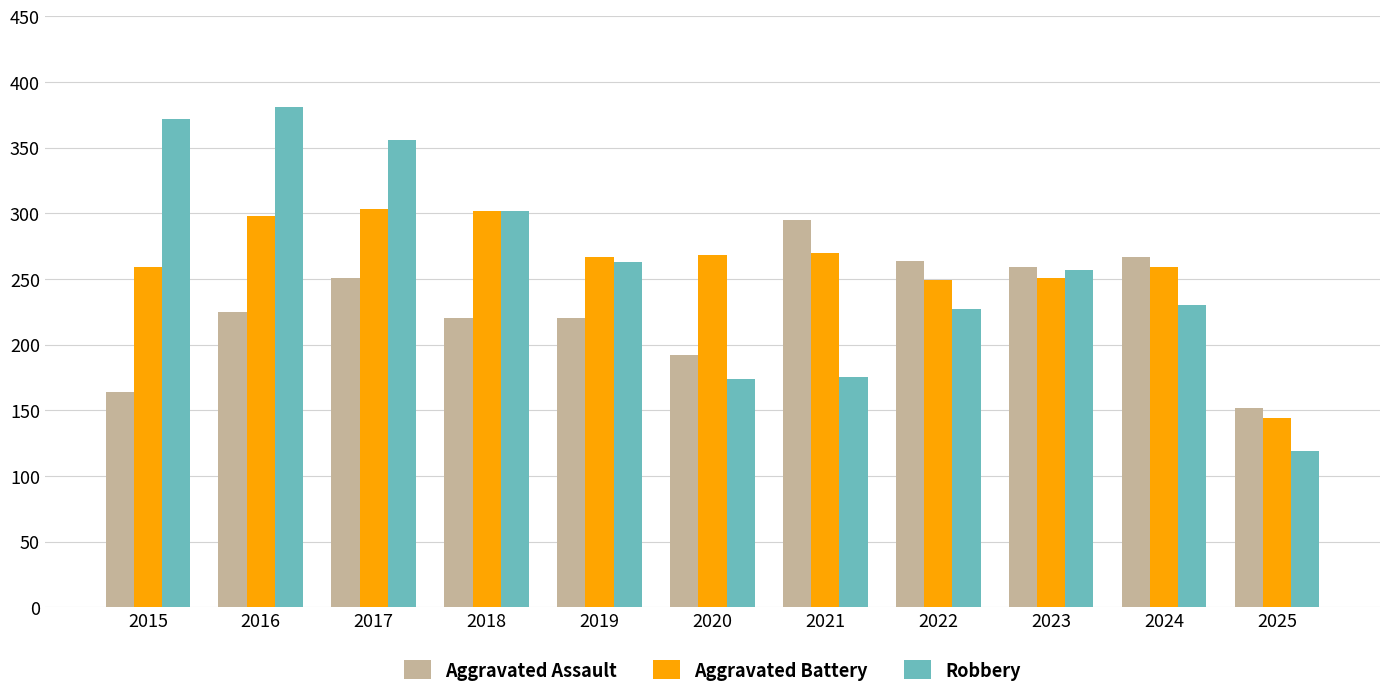

Rank the series by their maximum value, from highest to lowest.

Robbery, Aggravated Battery, Aggravated Assault